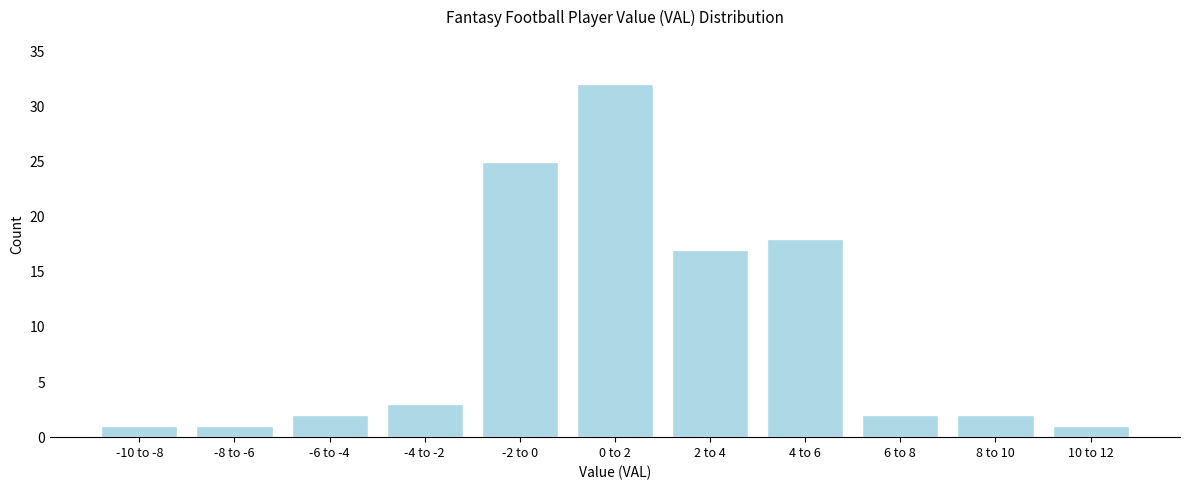

Reading right to left, what are all the values shown in this chart?

1	2	2	18	17	32	25	3	2	1	1